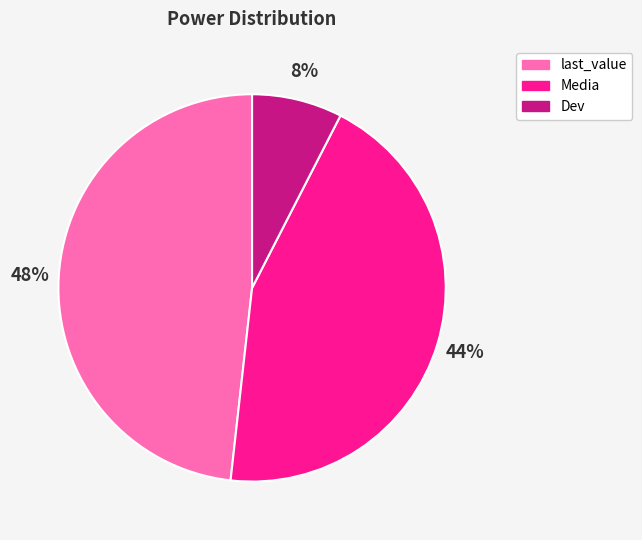

To the nearest percent, what percentage of the pie is Media?

44%